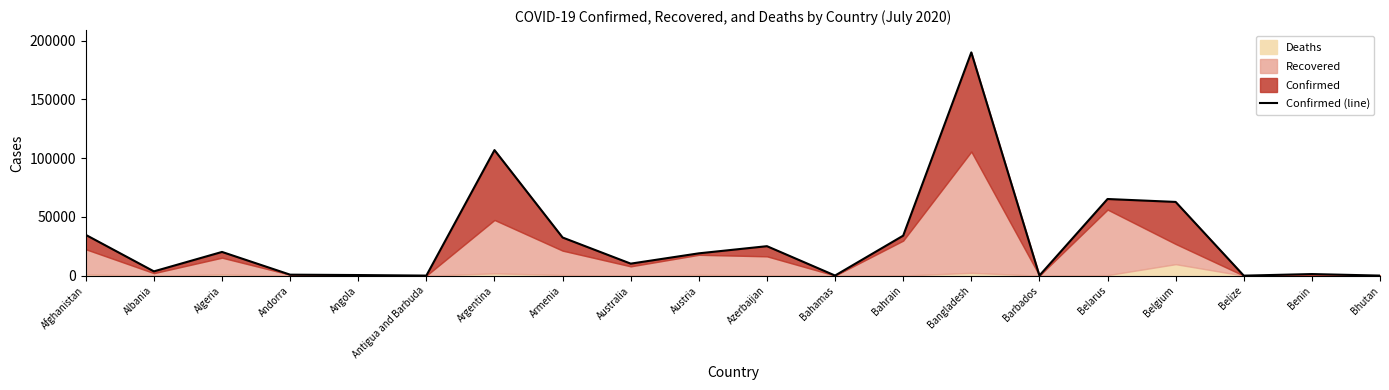

Reading left to right, extract all data points from this chart.

34740	3667	20216	861	541	74	106910	32490	10251	19021	25113	113	34078	190057	103	65269	62781	37	1378	84